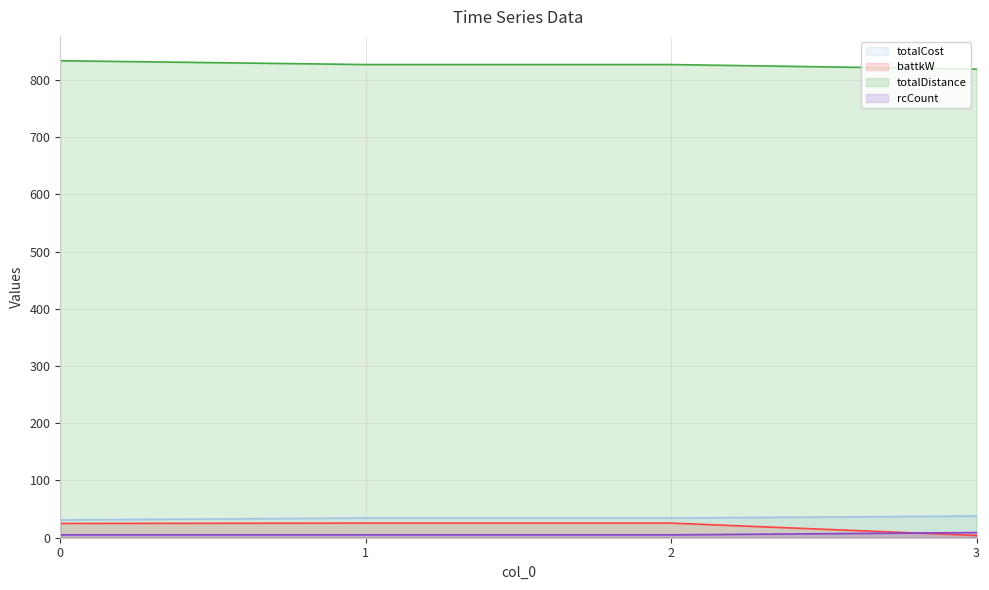

Does the chart display data point markers on the line(s)?

No